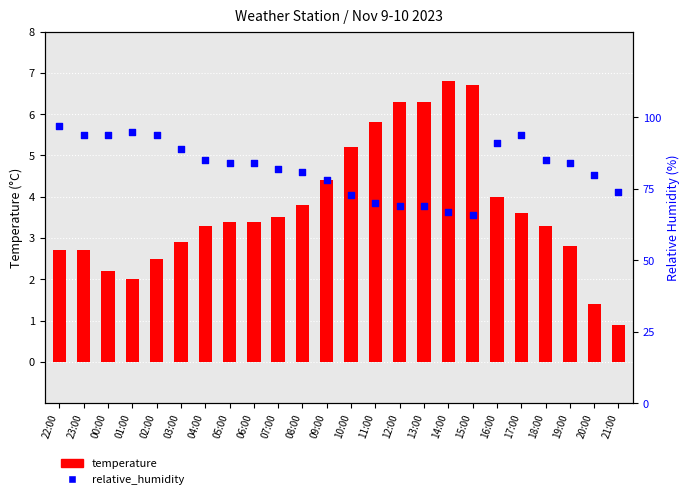

Which series has the widest spread of Y values?

relative_humidity